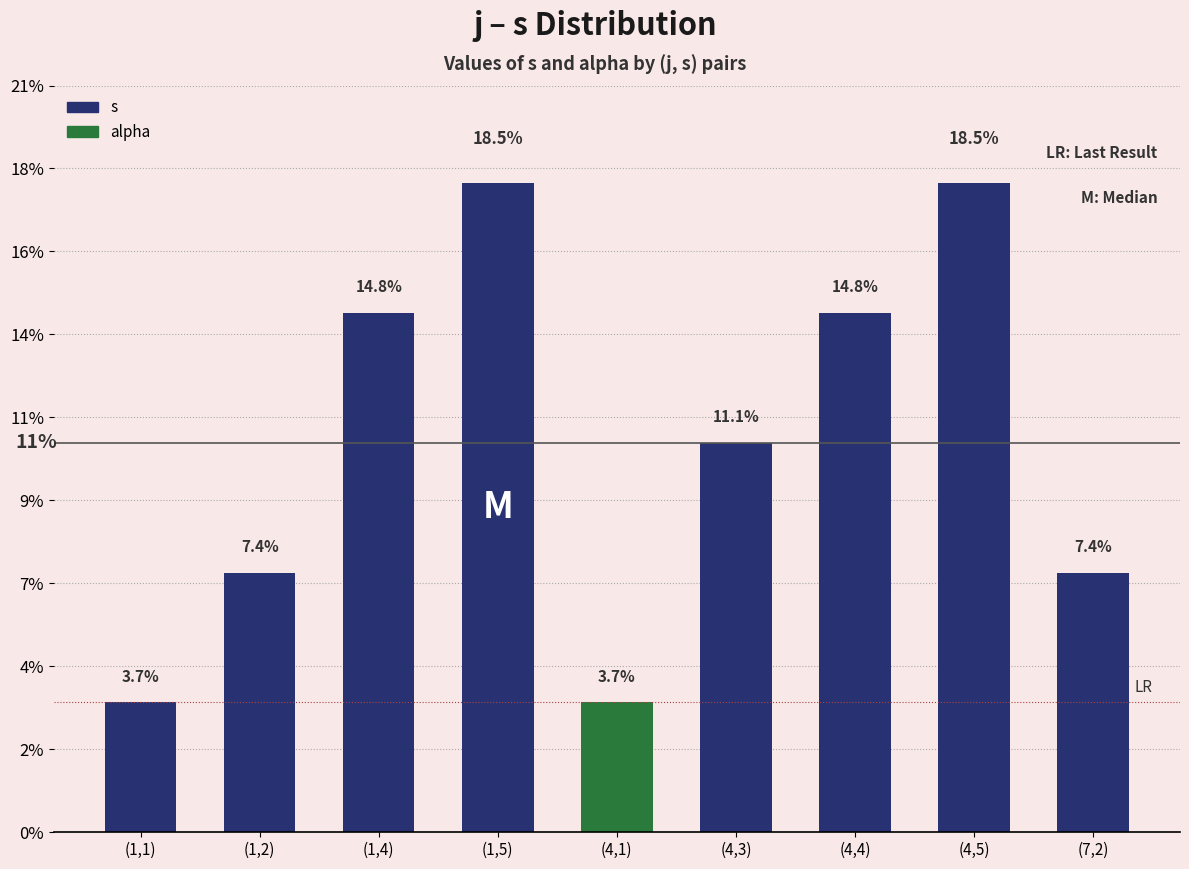

What value does the data have at (4,3)?

0.1